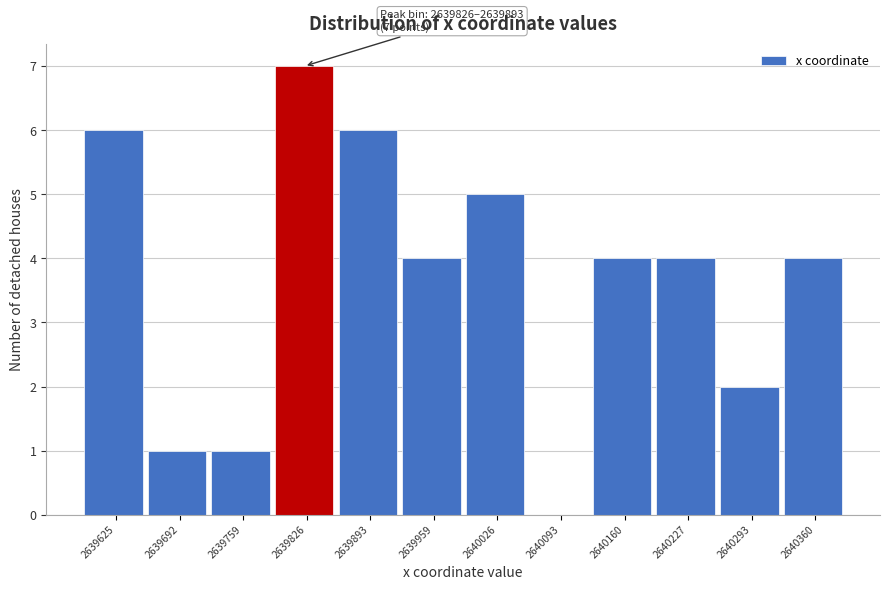

Reading left to right, list all the values displayed in this chart.

2639625=6	2639692=1	2639759=1	2639826=7	2639893=6	2639959=4	2640026=5	2640093=0	2640160=4	2640227=4	2640293=2	2640360=4